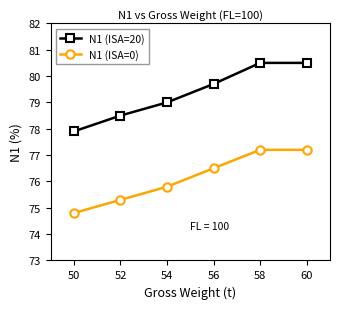

What is the maximum value shown in the chart?

80.5